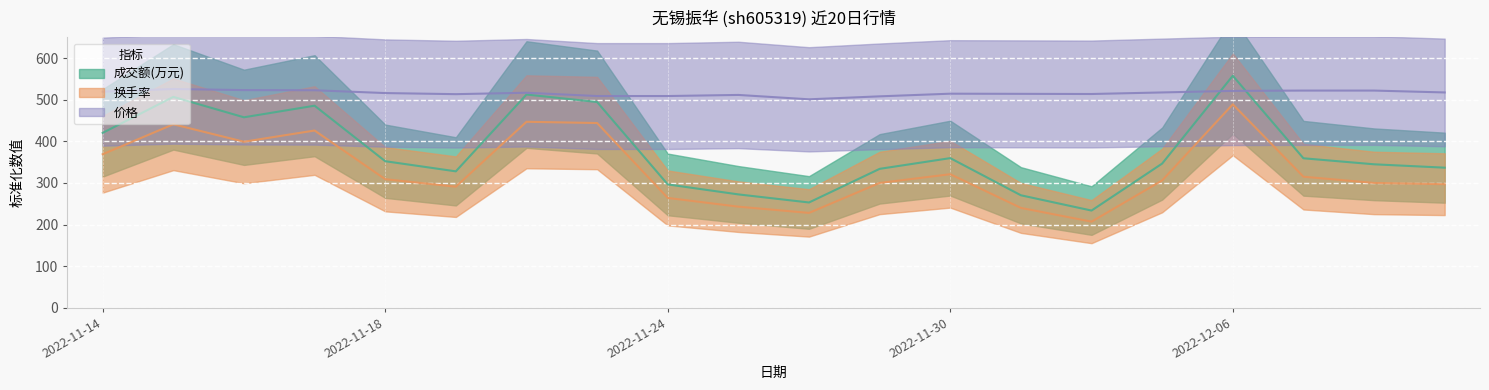

In 换手率, how many points are higher than both neighbors (excluding endpoints)?

5